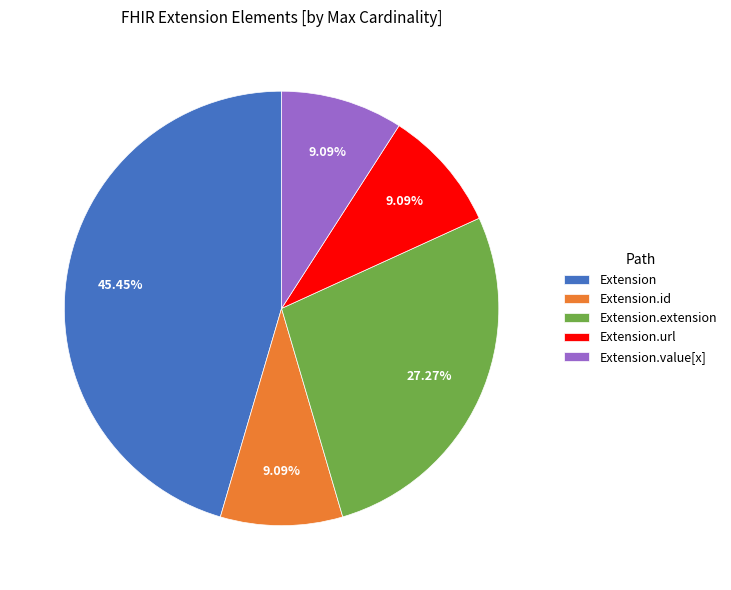

Is the sum of Extension and Extension.extension greater than half?

Yes